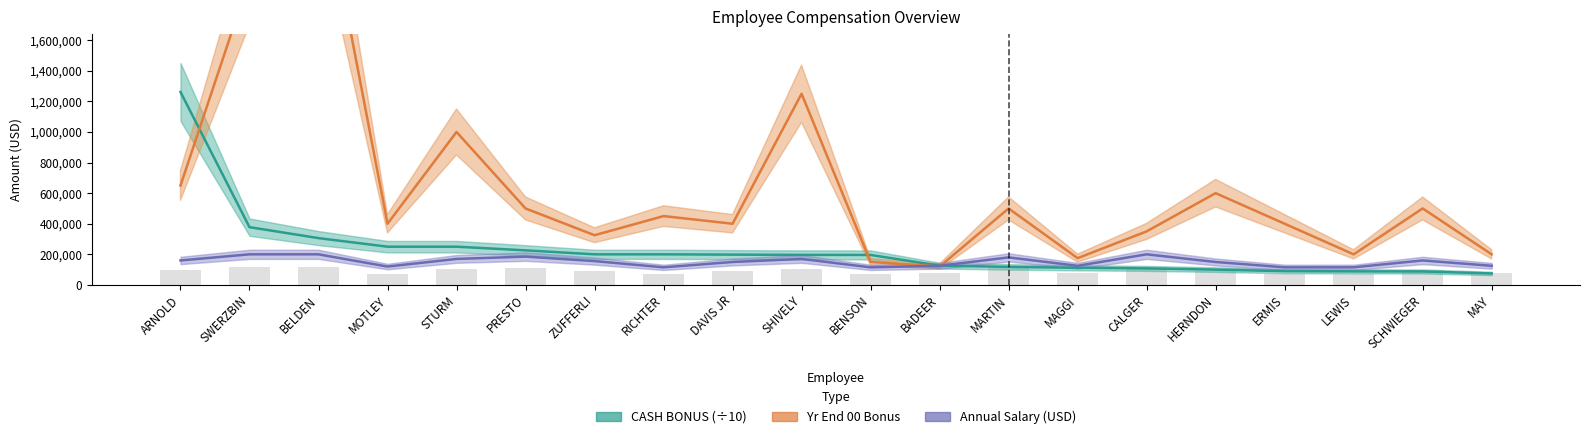

At which label does Annual Salary (USD) reach its peak?

BELDEN